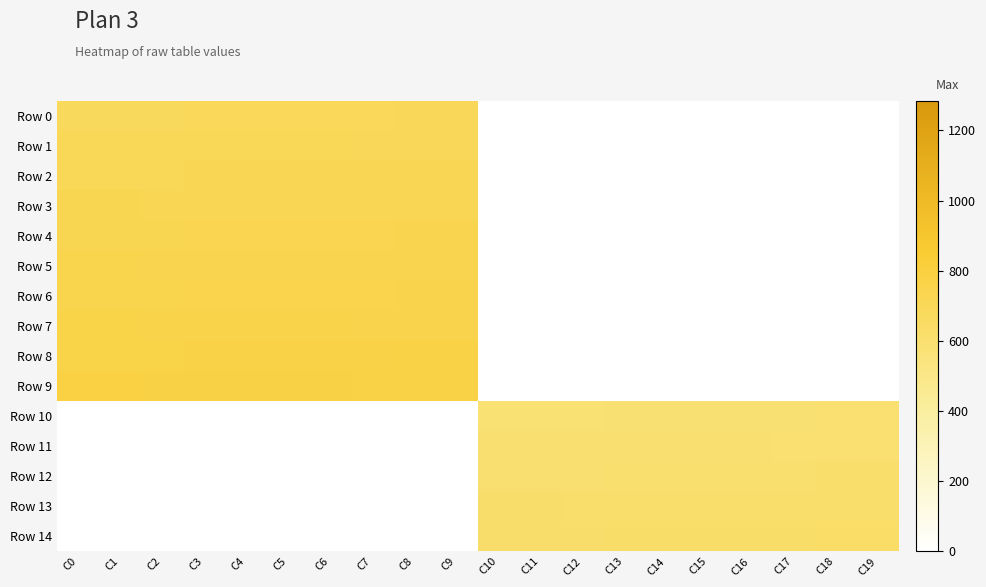

Which series has the largest range (max minus min)?

Row 9